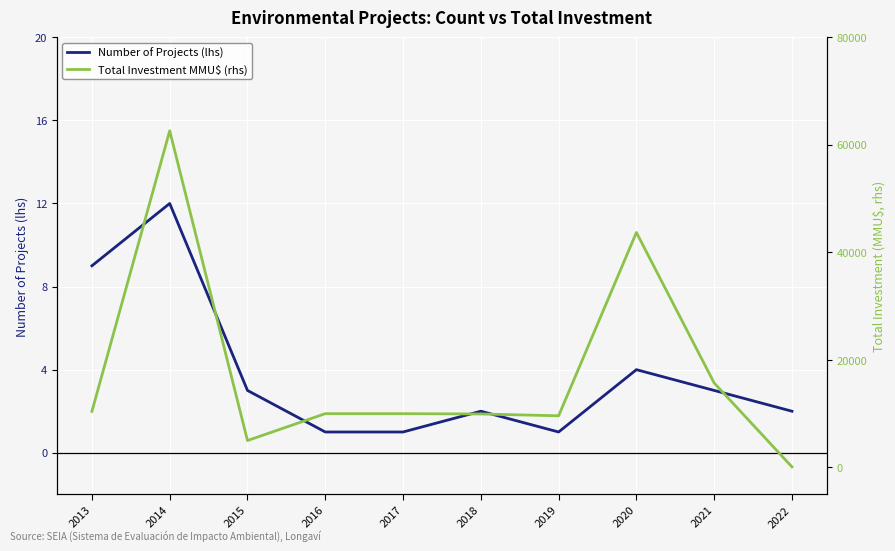

How many data points in Number of Projects (lhs) are less than 3?

5